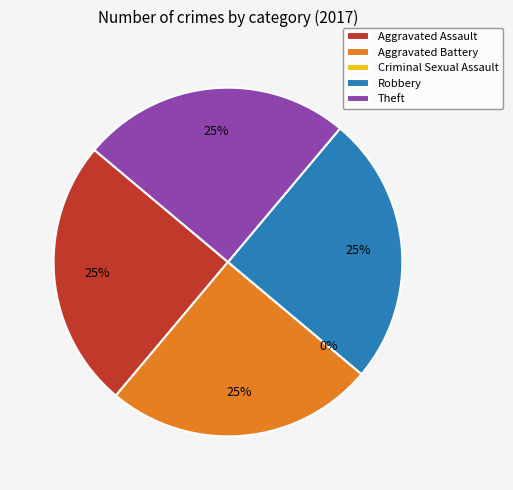

What is the change in value from Aggravated Battery to Criminal Sexual Assault?

-1